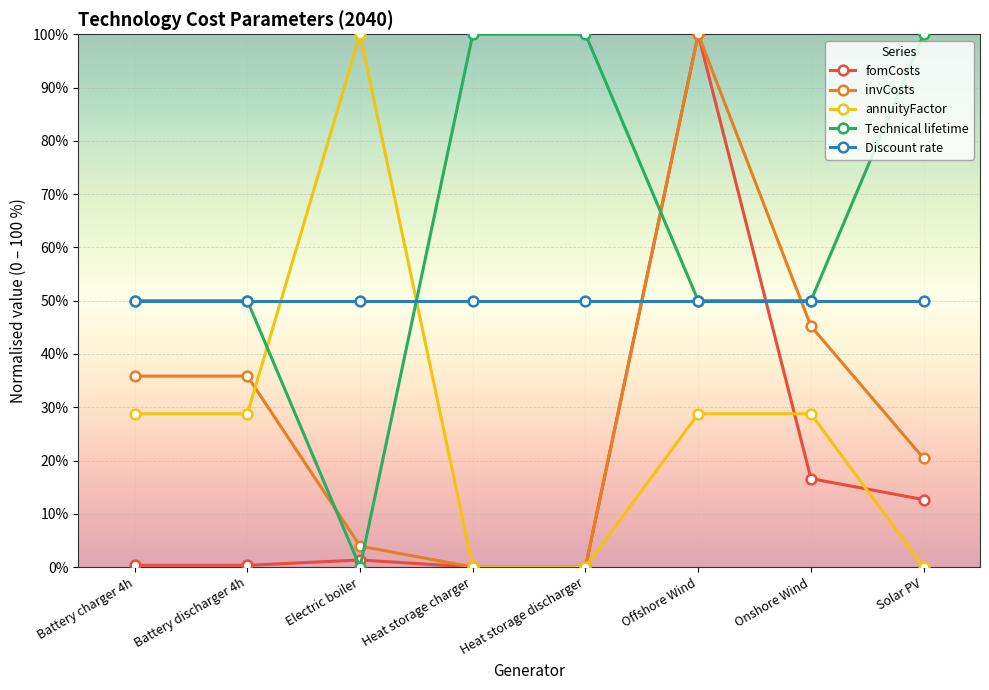

What is the sum of the Technical lifetime values at Onshore Wind and Offshore Wind?

100.0